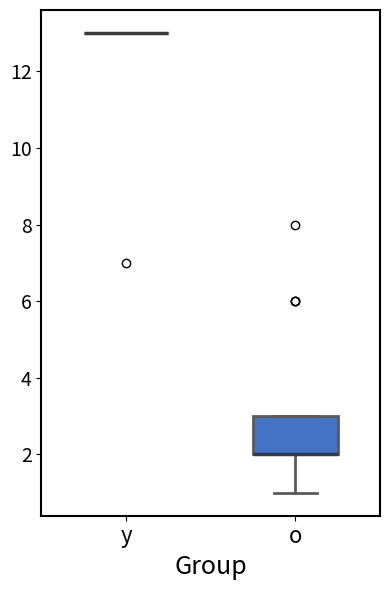

Which box is the tallest, from its lower edge to its upper edge?

o